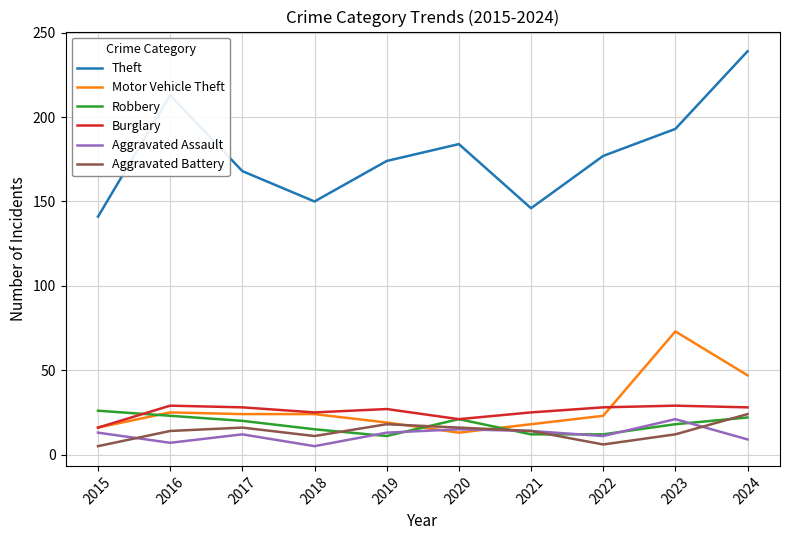

What is the average value of the Burglary series?

26